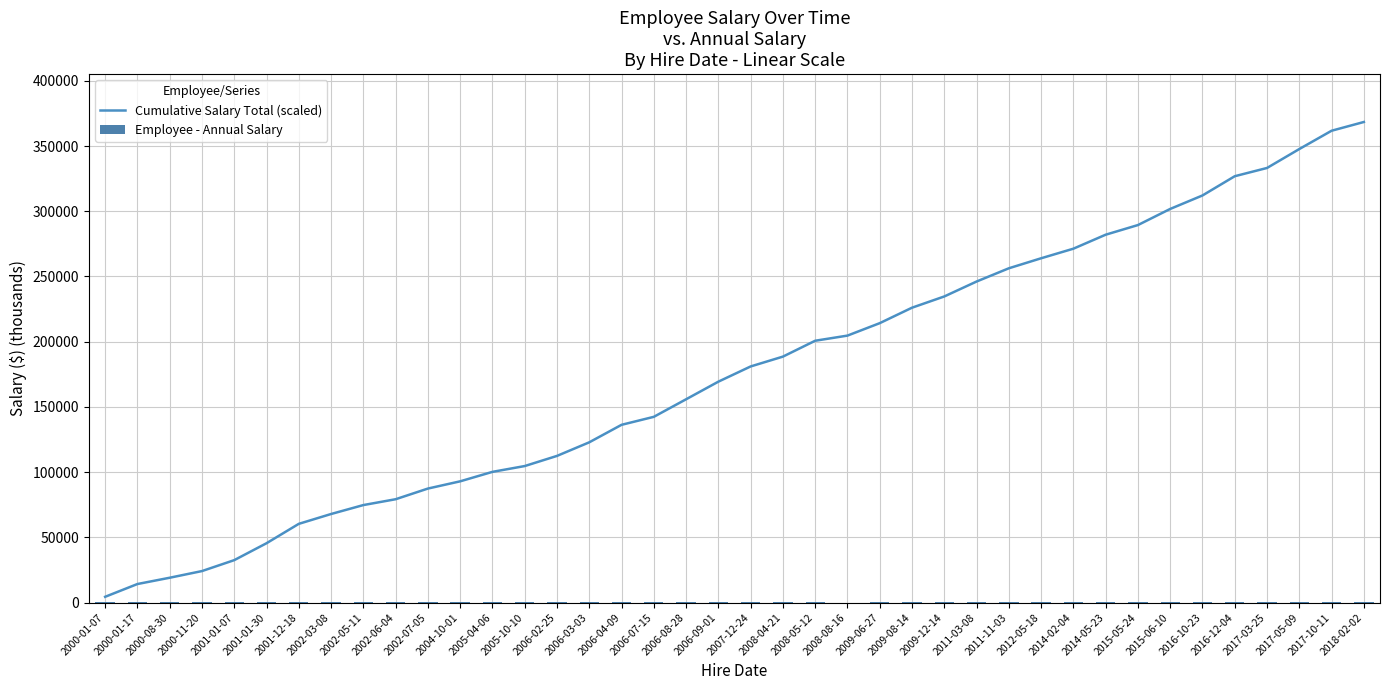

Rank the series by their maximum value, from highest to lowest.

Cumulative Salary Total (scaled), Employee - Annual Salary